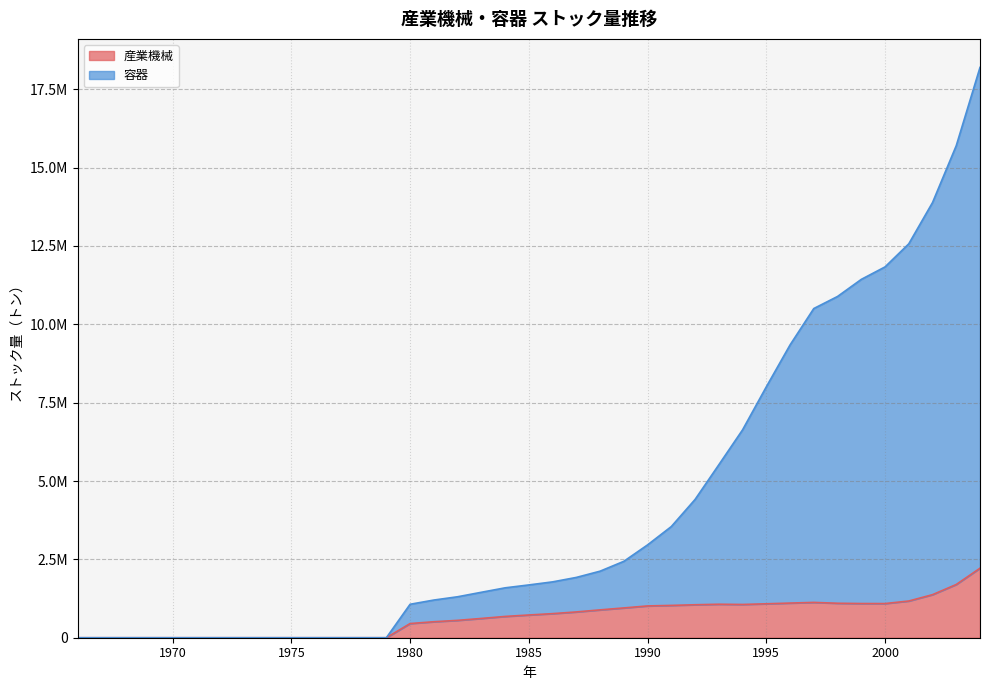

Is the value of 容器 at 1982 greater than the value of 産業機械 at 1982?

Yes